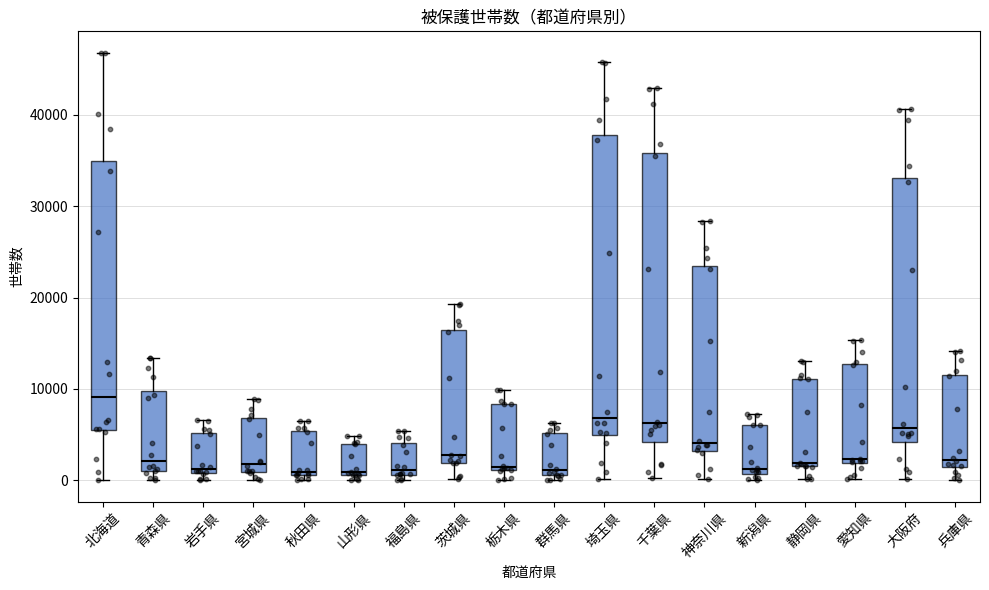

Which box has the highest median line?

北海道